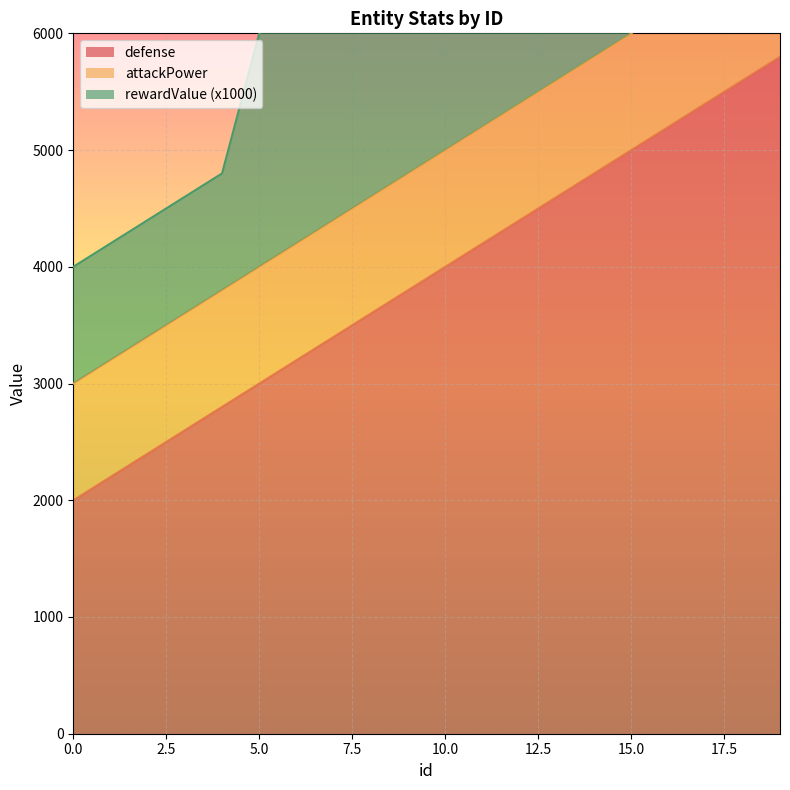

At which label is rewardValue closest to 7400?

9